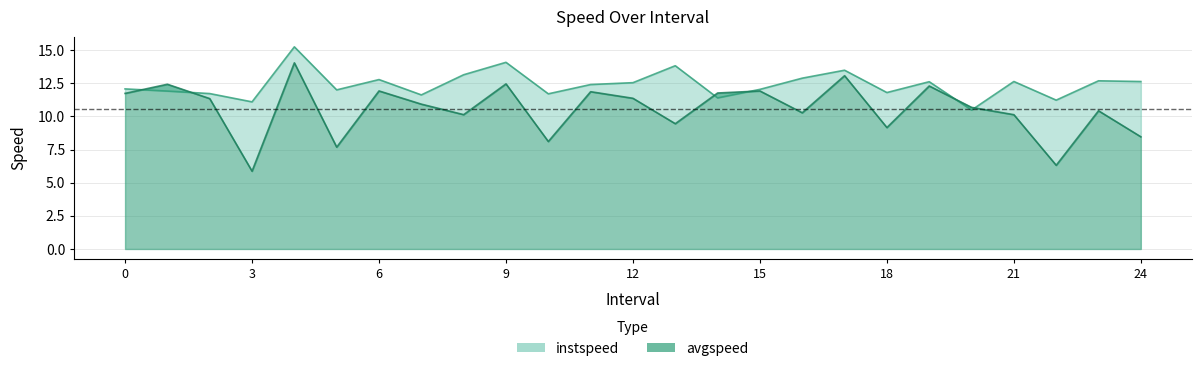

What is the sum of the avgspeed values at 23.0 and 20.0?

21.1